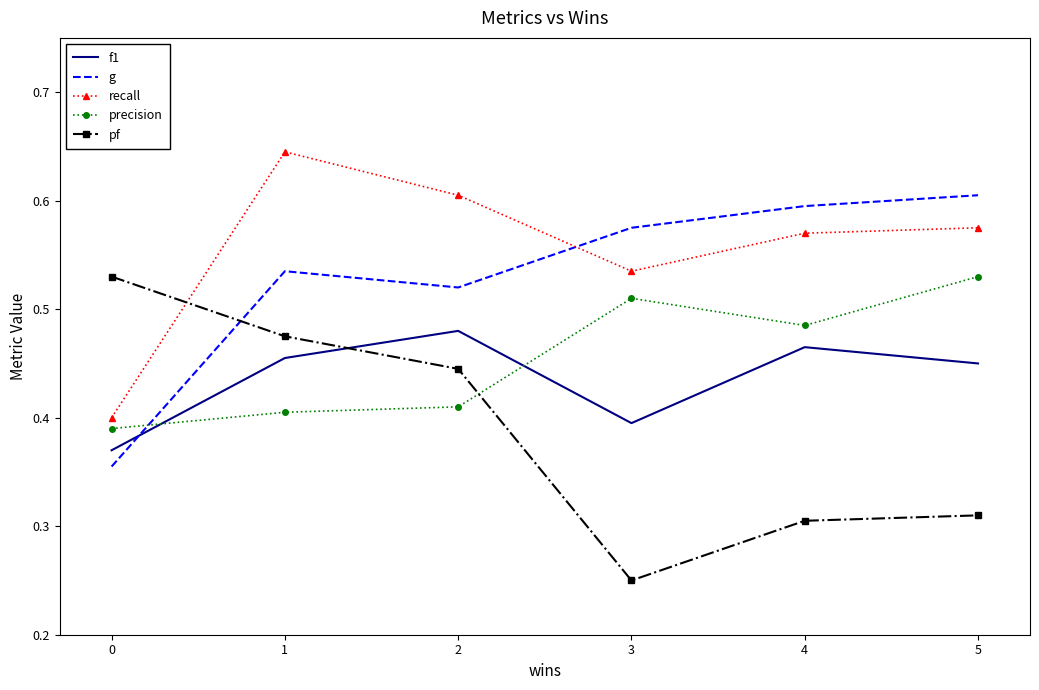

Count the g values in the range 0 to 1.

6